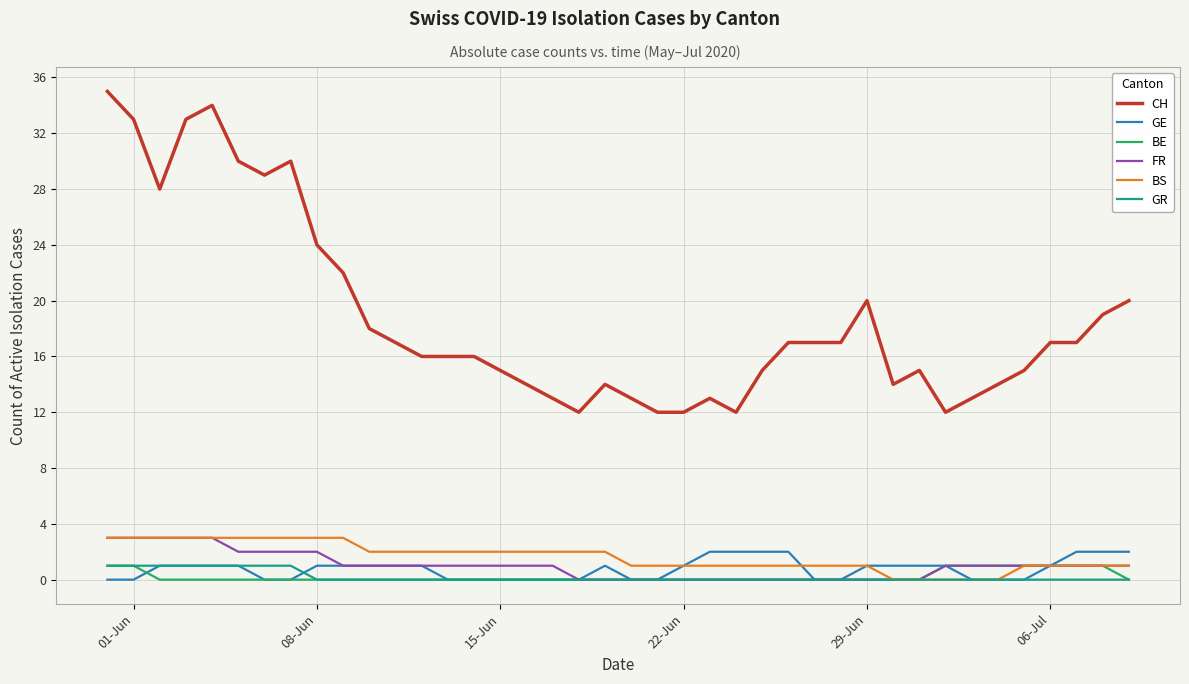

True or false: BE and CH intersect in this chart.

False